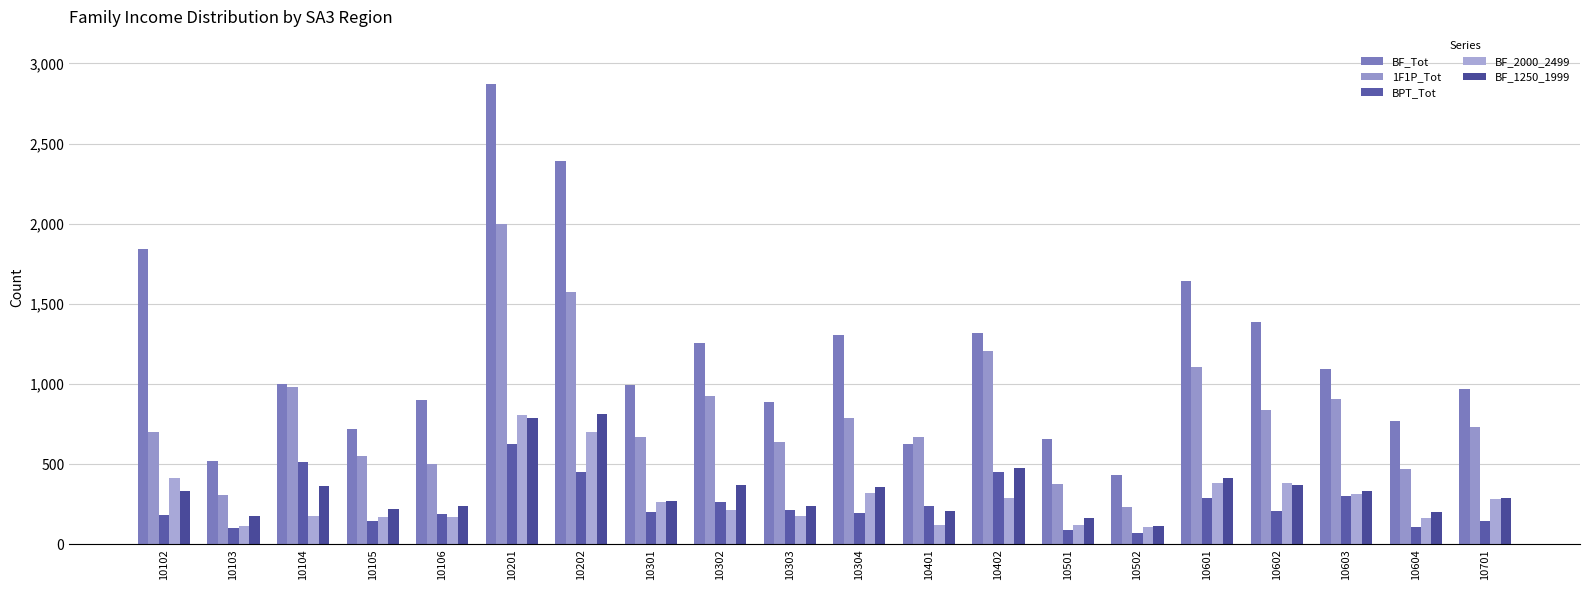

What are all the series names shown in the legend?

BF_Tot, 1F1P_Tot, BPT_Tot, BF_2000_2499, BF_1250_1999